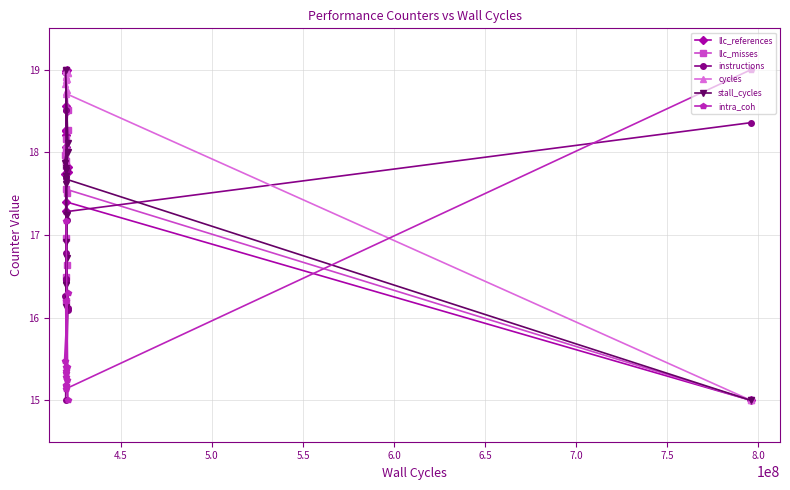

What is the value of the intra_coh point at the 15th from the left?

19.0